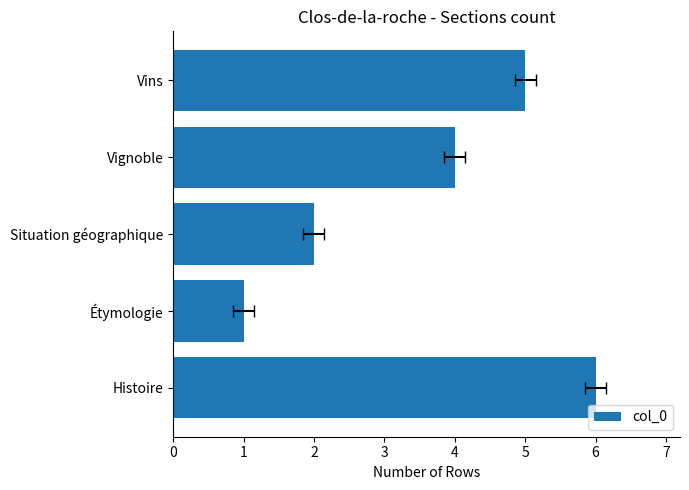

What is the difference between the values at Histoire and Vignoble?

2